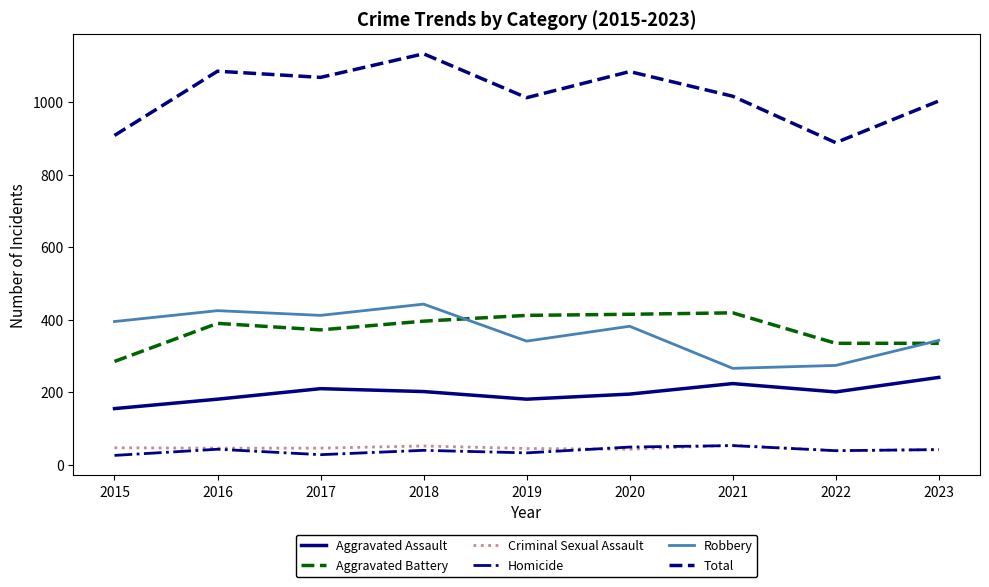

What are all the series names shown in the legend?

Aggravated Assault, Aggravated Battery, Criminal Sexual Assault, Homicide, Robbery, Total